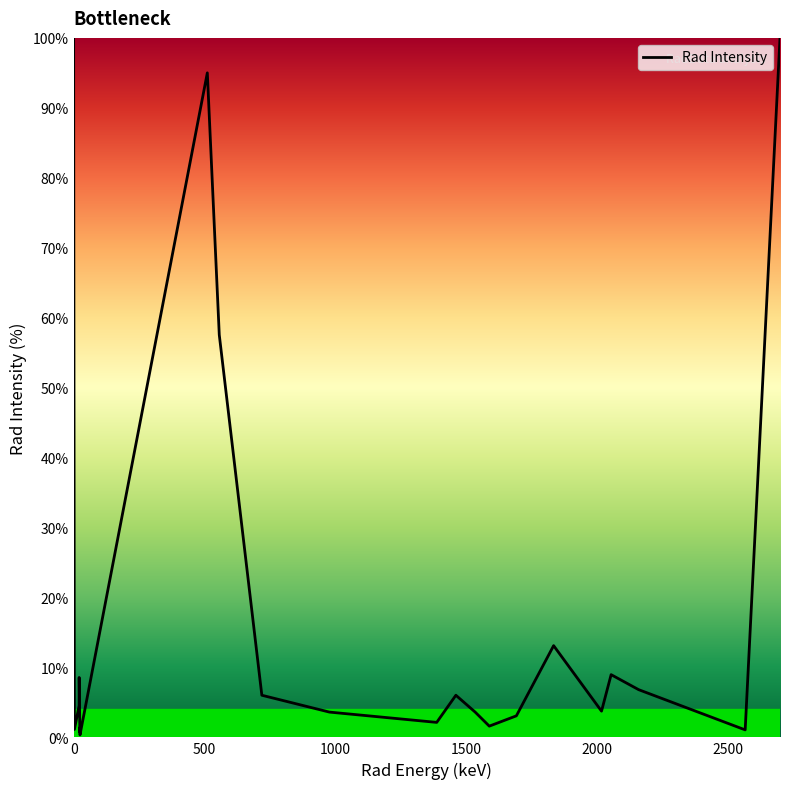

What is the maximum value shown in the chart?

100.0